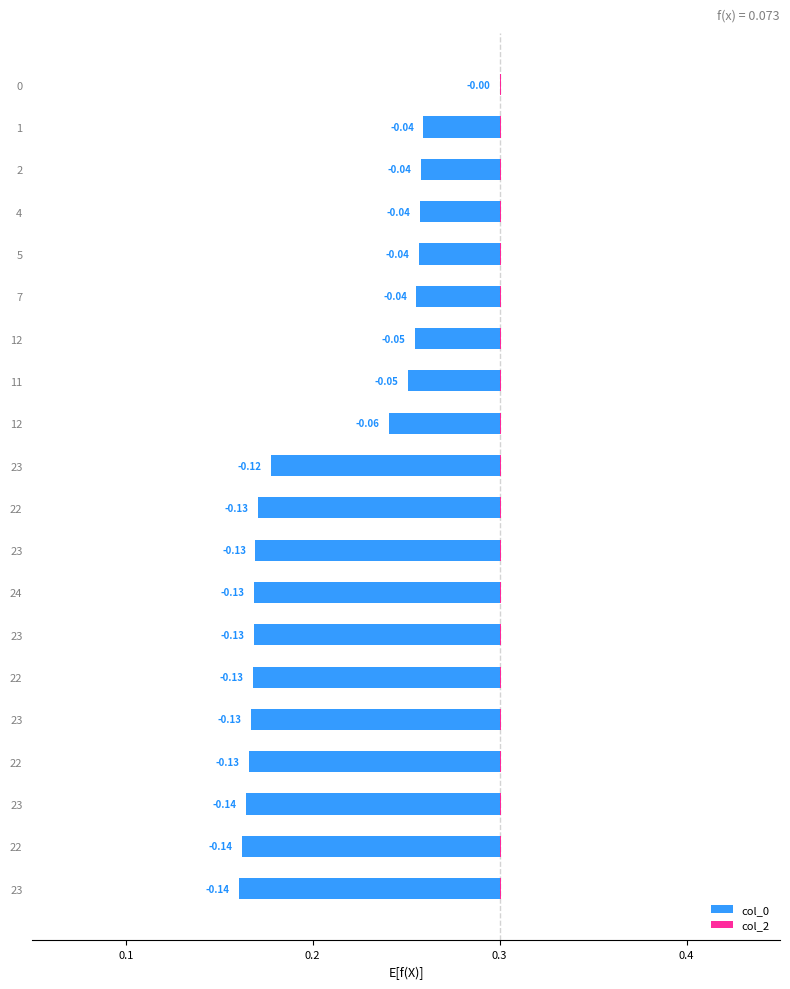

What is the minimum value shown in the chart?

-0.1